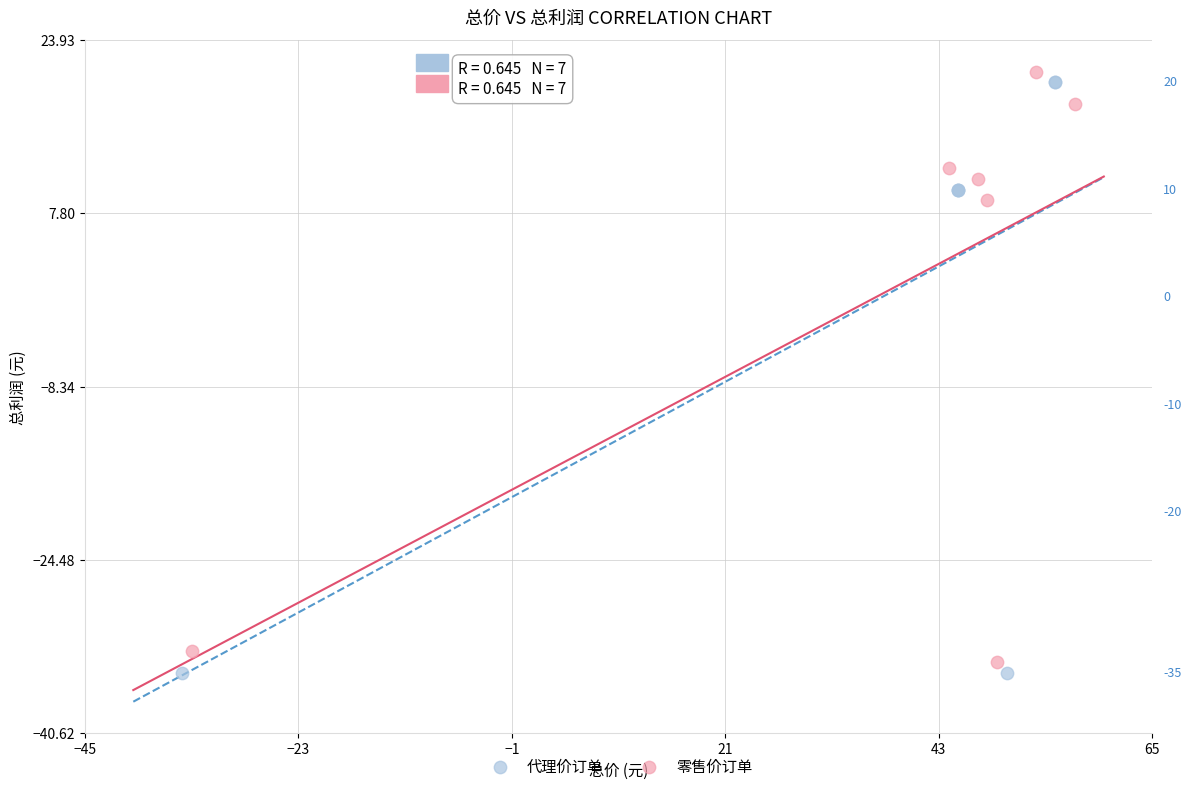

Which series contains the highest Y value?

零售价订单